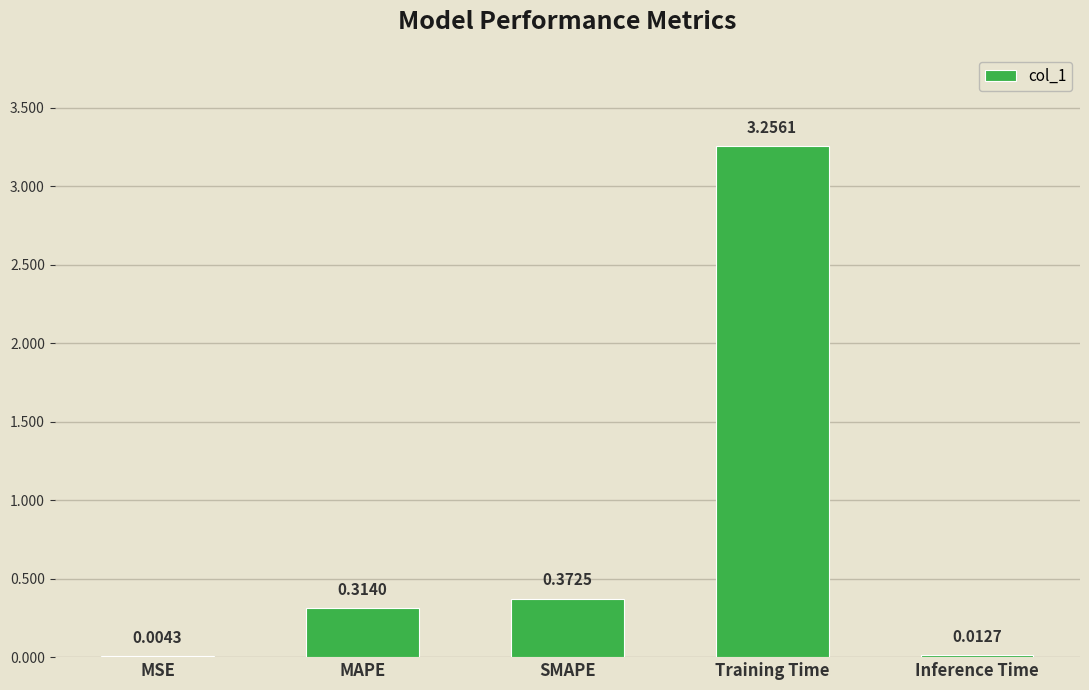

At which label is the value closest to 1?

SMAPE